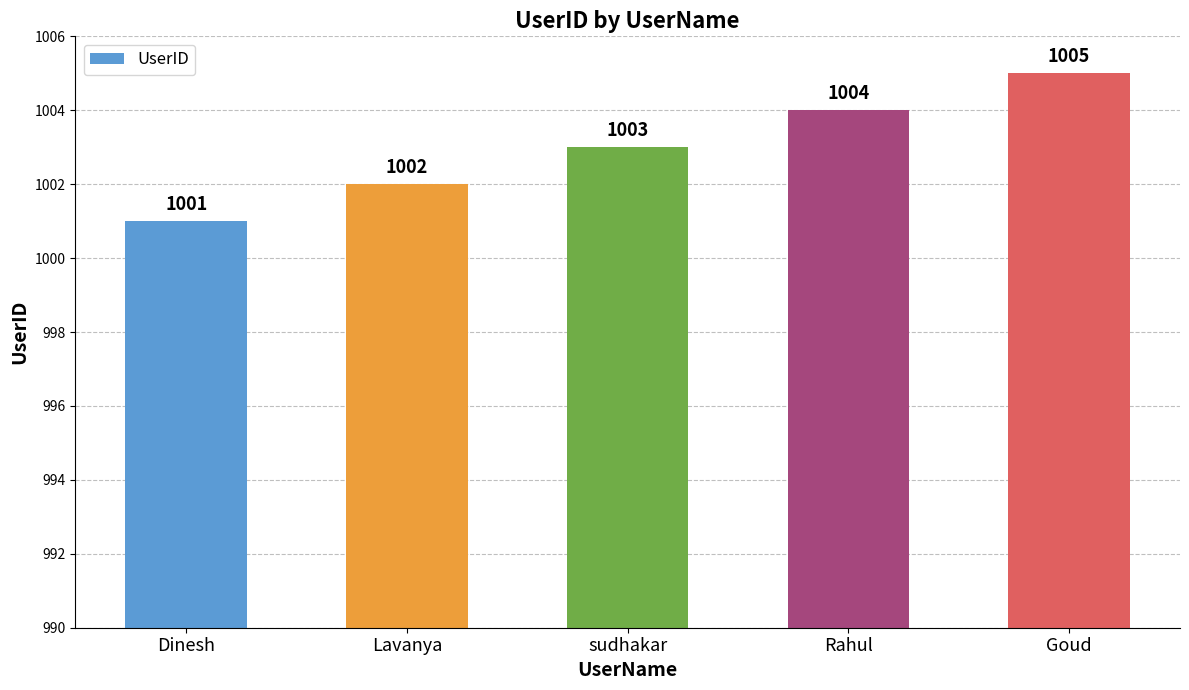

Are the bars grouped side by side (vs. stacked)?

No